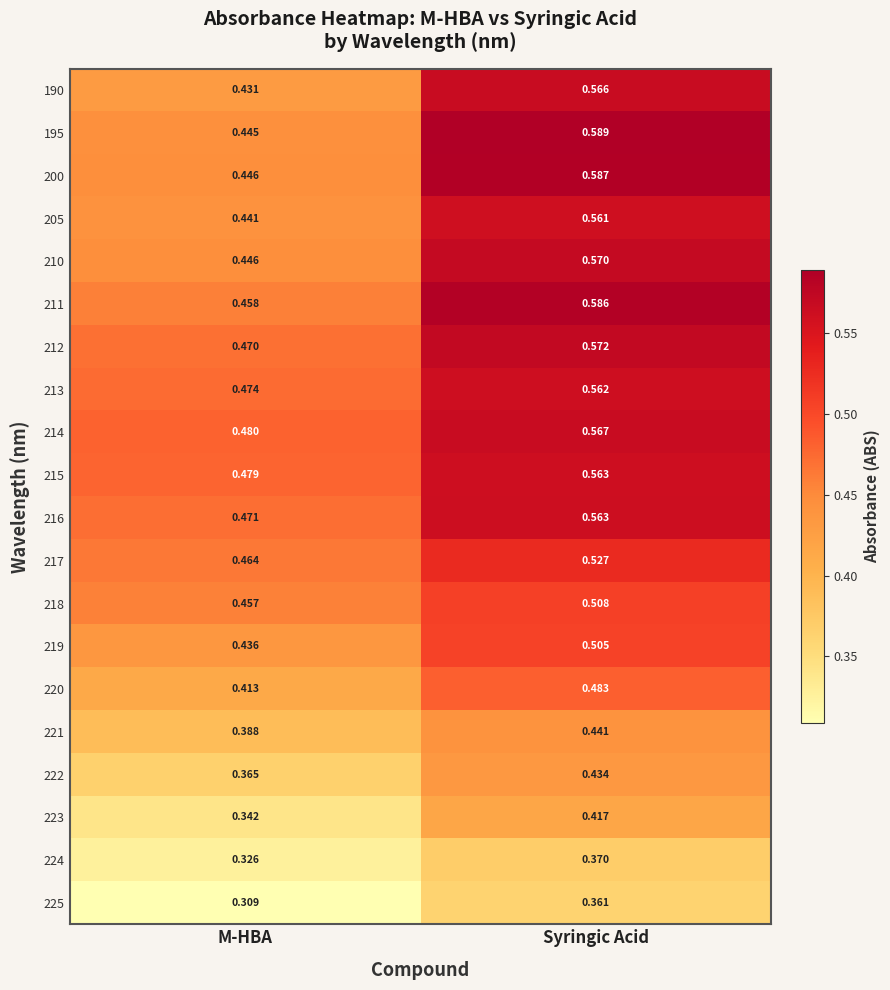

Which category has the lowest value in the 219 series?

M-HBA